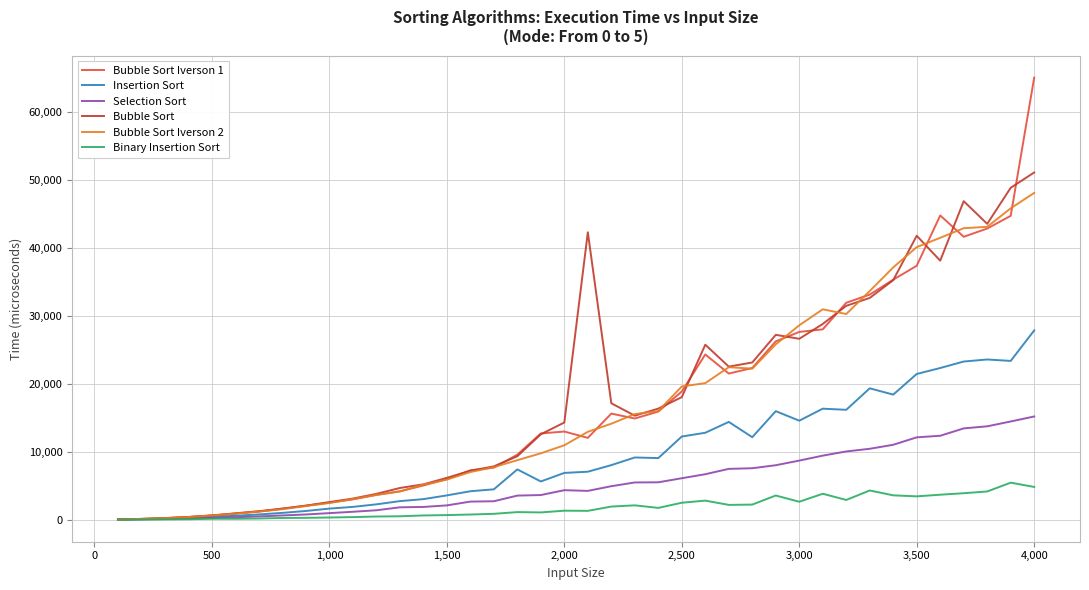

List the series in order of their peak value, highest first.

Bubble Sort Iverson 1, Bubble Sort, Bubble Sort Iverson 2, Insertion Sort, Selection Sort, Binary Insertion Sort